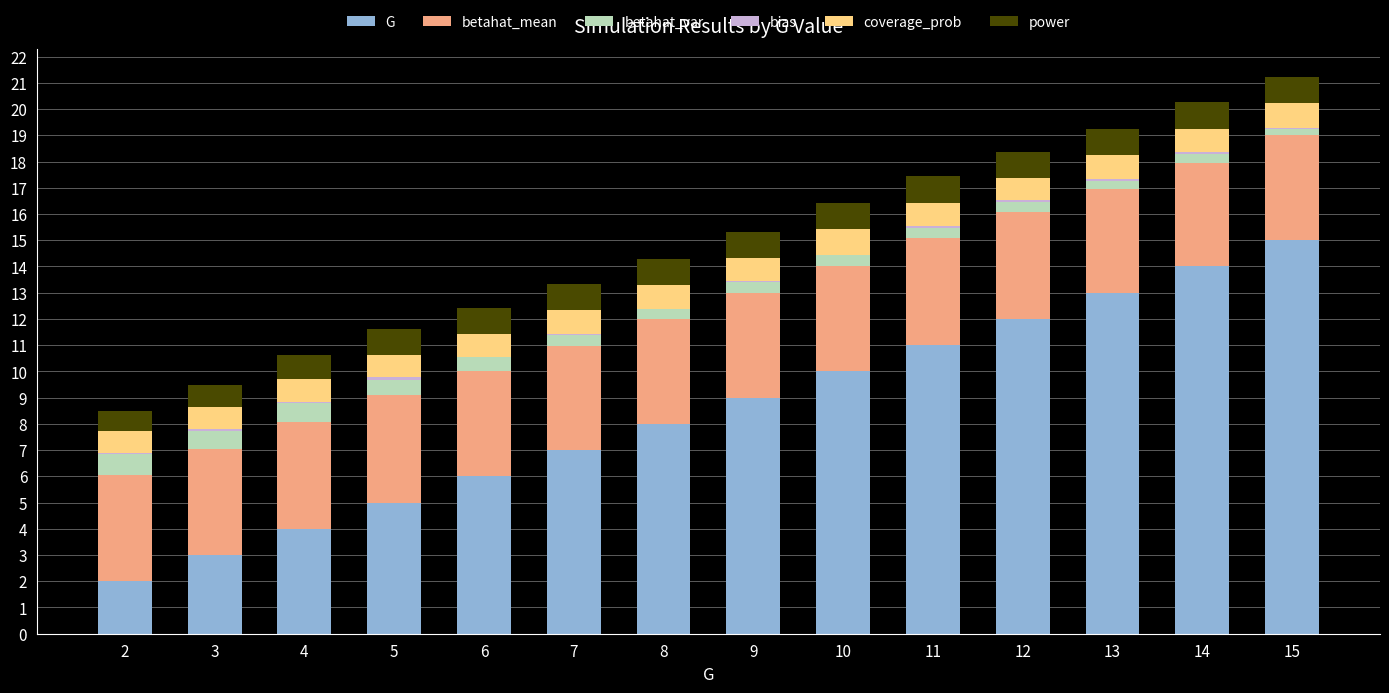

True or false: G has a value of 8.0 at 8.

True